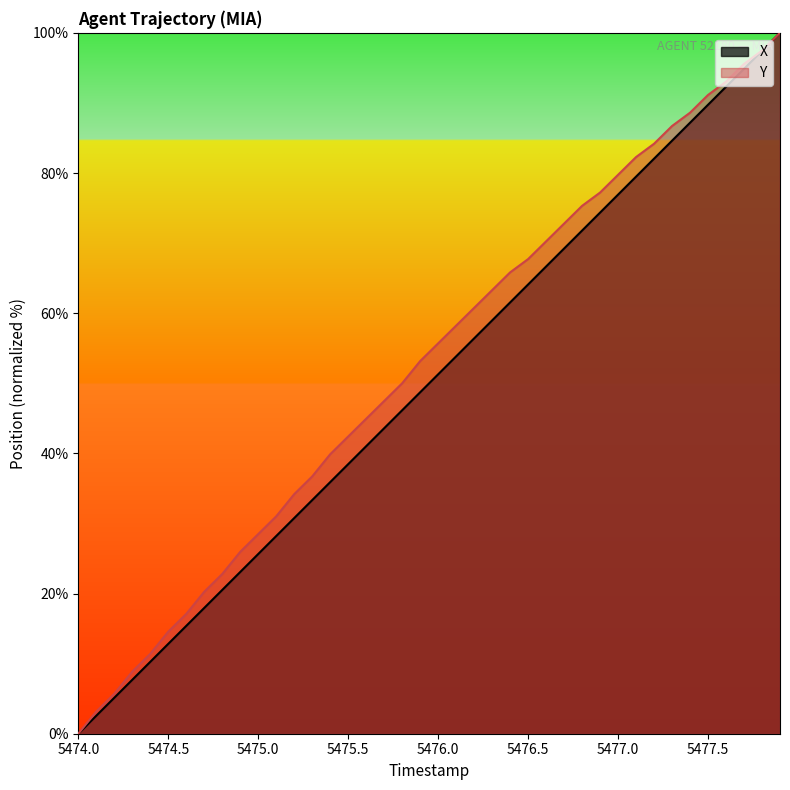

Which category has the lowest value across all series?

5474.0